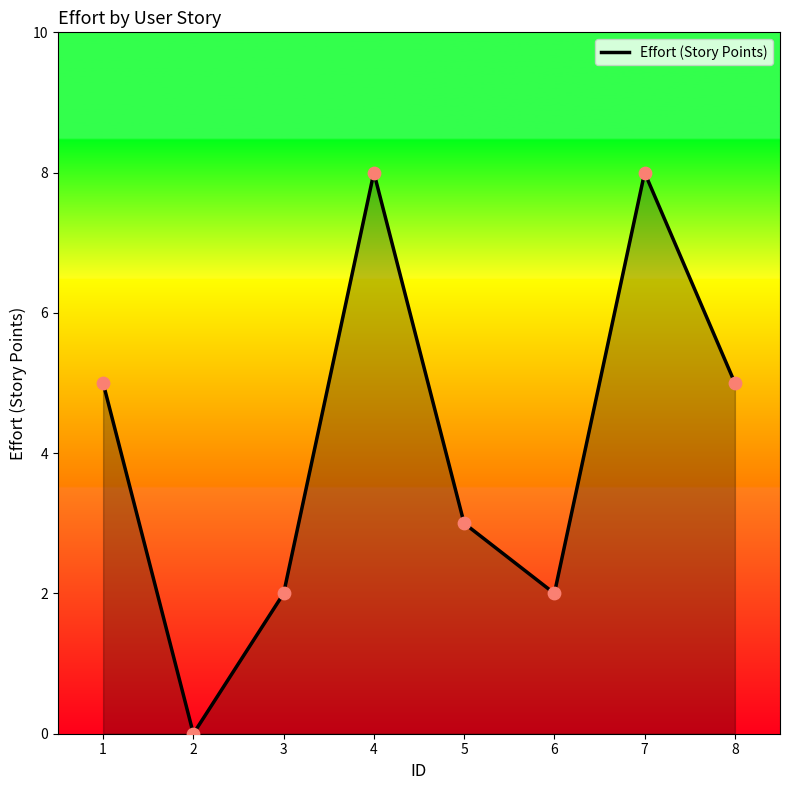

Between 7 and 5, which is larger?

7